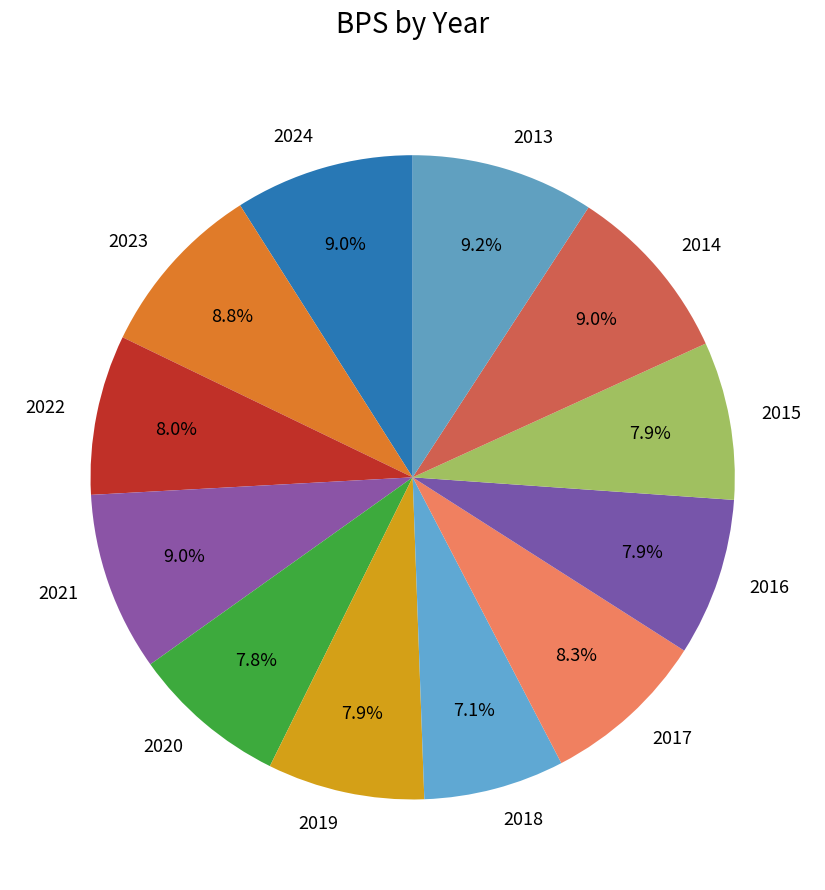

To the nearest percent, what is the difference between the largest and smallest slice percentages?

2%